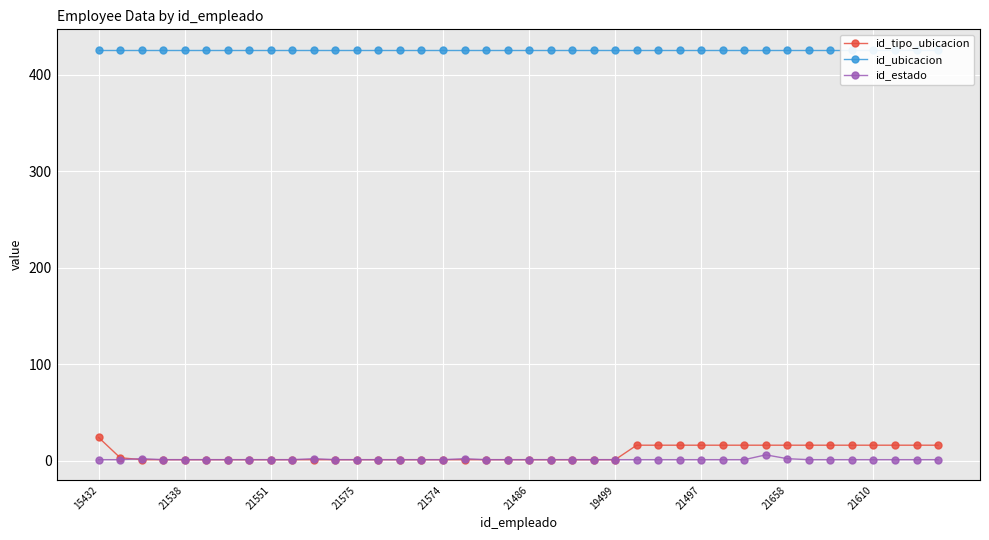

What is the sum of all id_estado values?

49